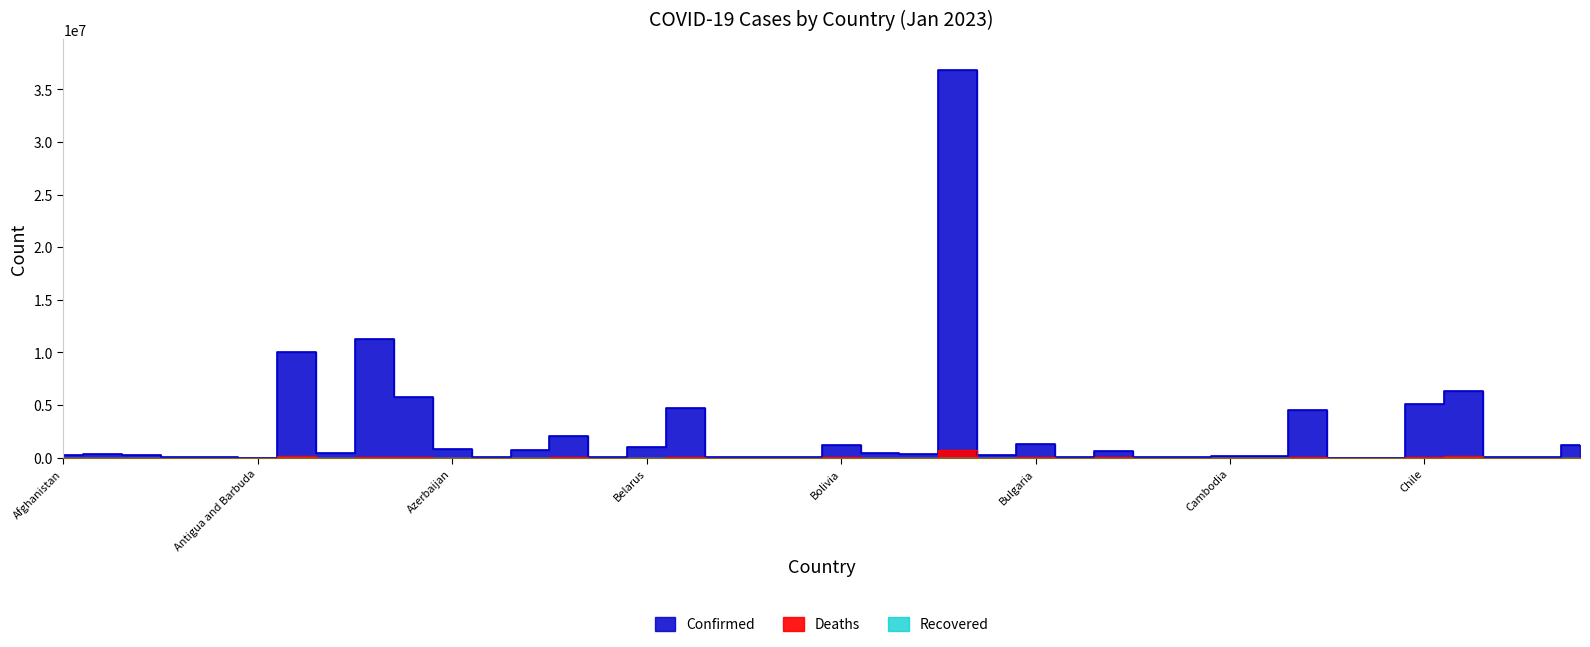

Reading left to right, transcribe all the data shown in this chart.

Confirmed: 208502	334157	271376	47839	105184	9106	10037135	446008	11295446	5776747	827909	37491	700452	2037543	106157	994037	4691499	70660	27989	62605	1187685	401381	329227	36807814	275220	1295366	22025	633819	53355	63229	138693	123993	4563190	15361	7652	5117952	6352923	25375	95514	1182371
Deaths: 7879	3596	6881	165	1931	146	130421	8717	18615	21662	10081	833	1543	29442	571	7118	33557	688	163	21	22345	16254	2800	696892	225	38179	396	19490	38	413	3056	1965	50541	113	194	63806	142186	388	1463	9142